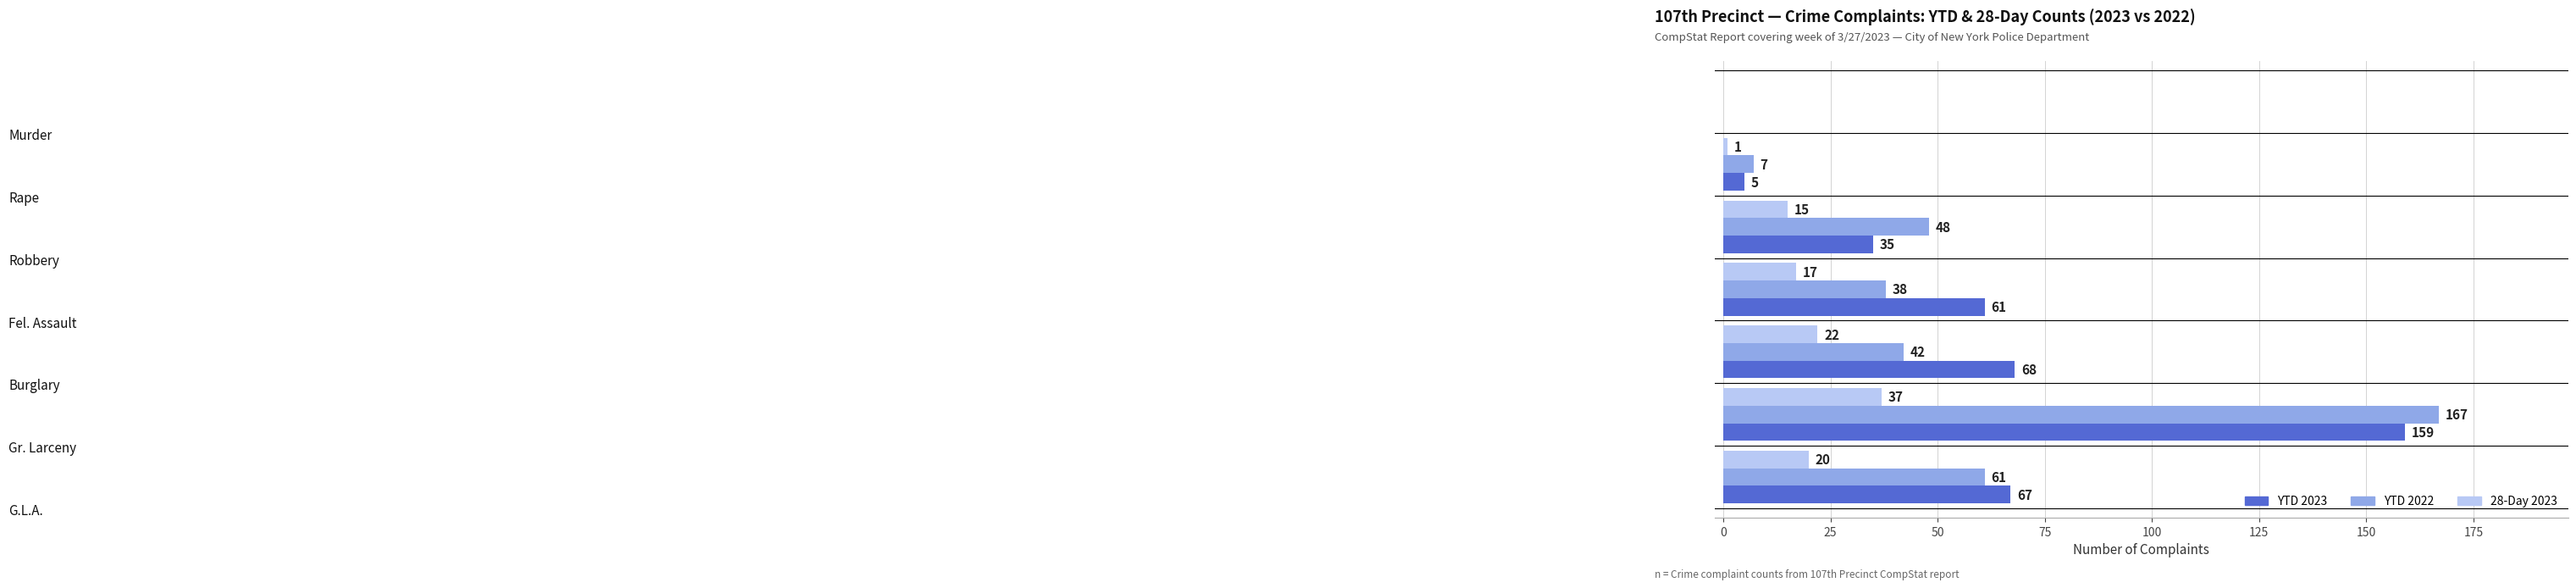

What is the maximum value shown in the chart?

167